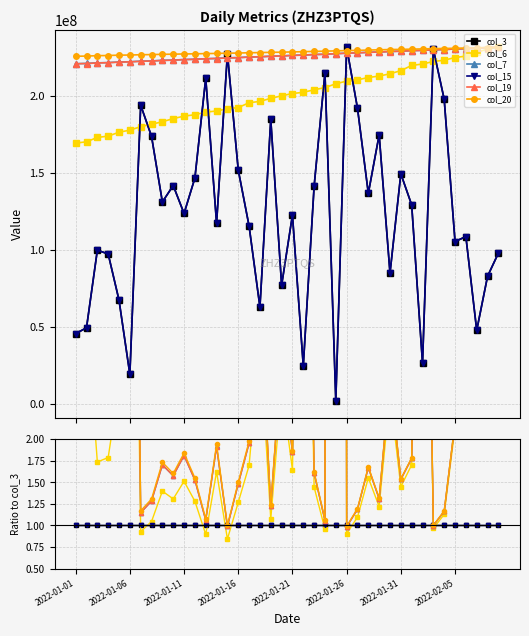

Does the chart display data point markers on the line(s)?

Yes